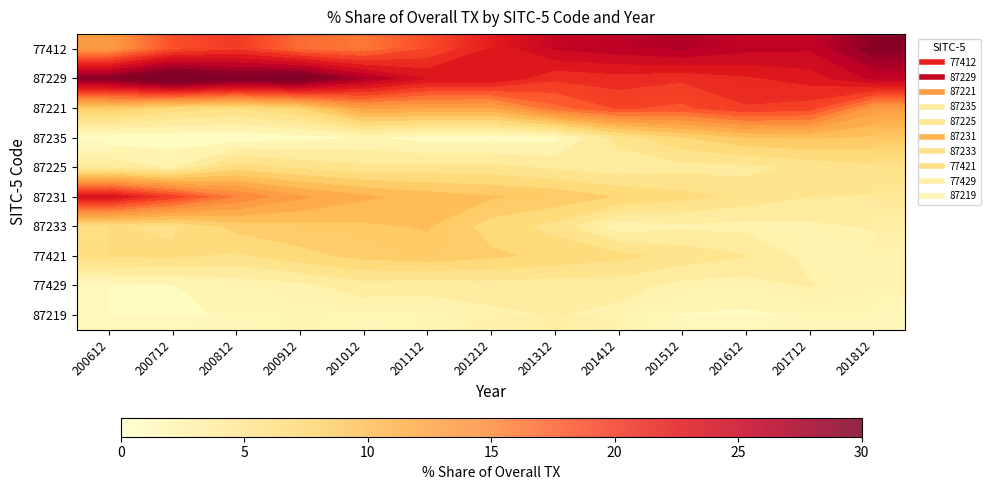

Is the value of 87235 at 201312 greater than the value of 77412 at 200612?

No